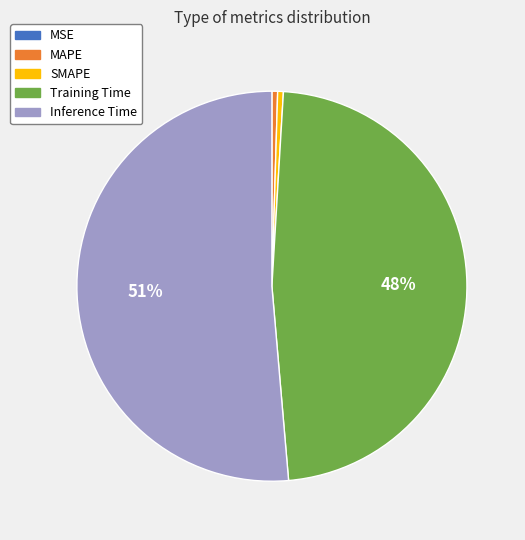

Is the sum of SMAPE and Inference Time greater than half?

Yes